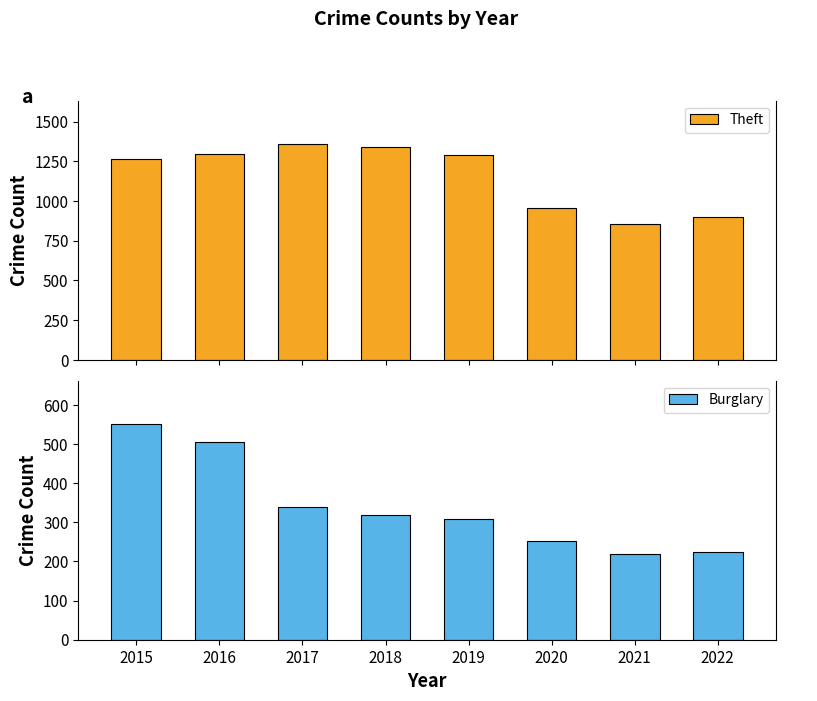

How many values in the Theft series are below 1288?

4